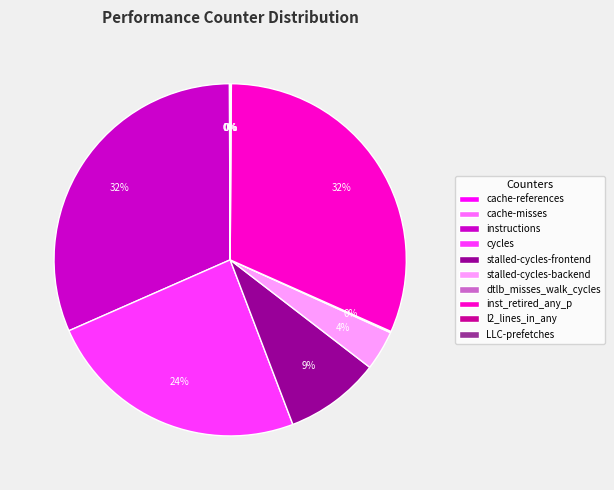

To the nearest percent, what percentage of the pie is cycles?

24%